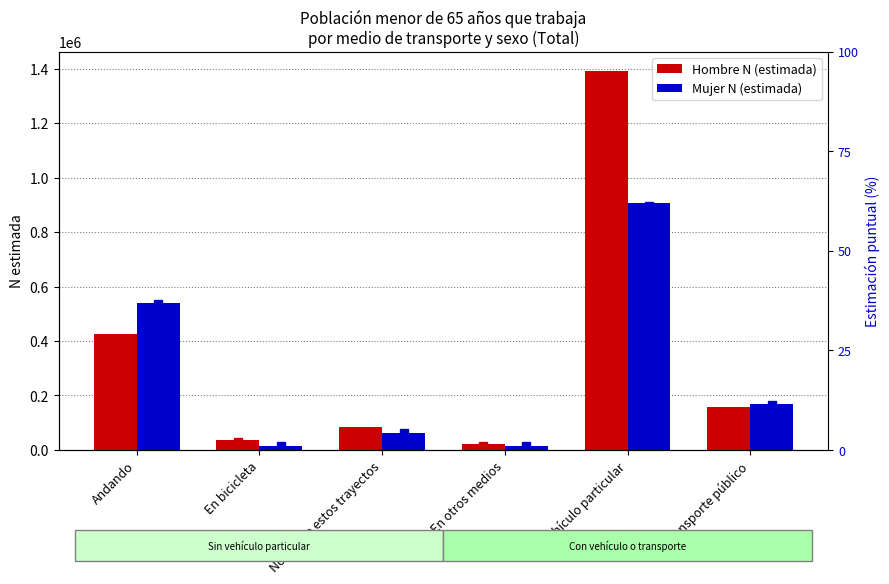

List the labels in order of Mujer N (estimada) value, smallest first.

En otros medios, En bicicleta, No realiza estos trayectos, En transporte público, Andando, En vehículo particular